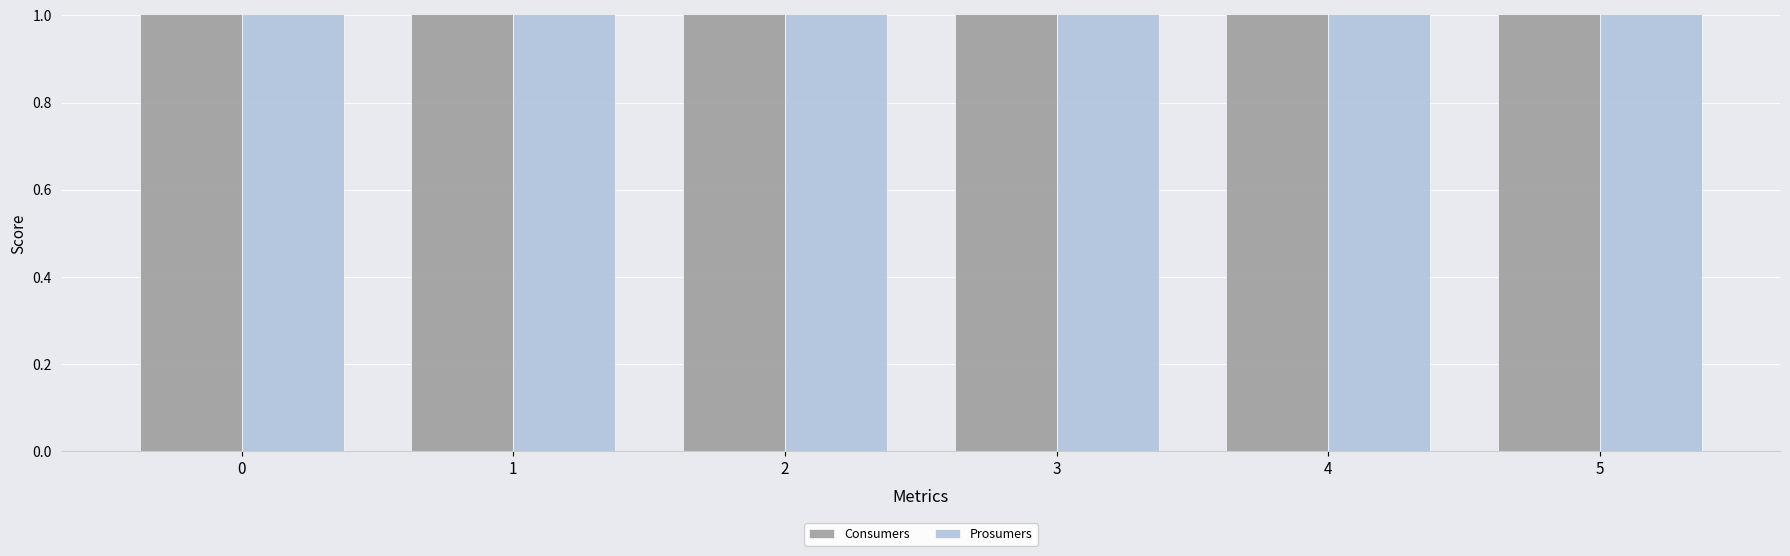

What value does the Prosumers series have at 0?

440